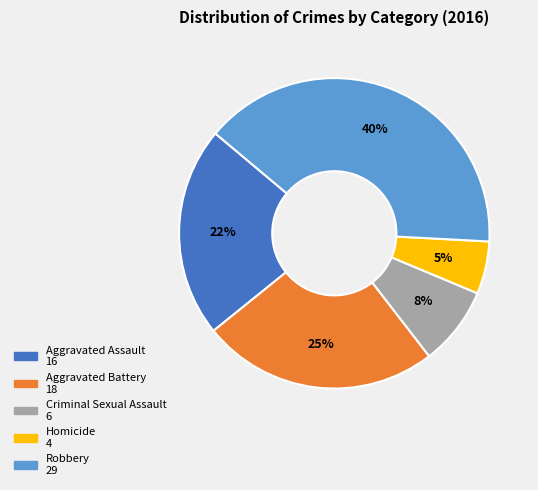

How many segments does this pie chart have?

5